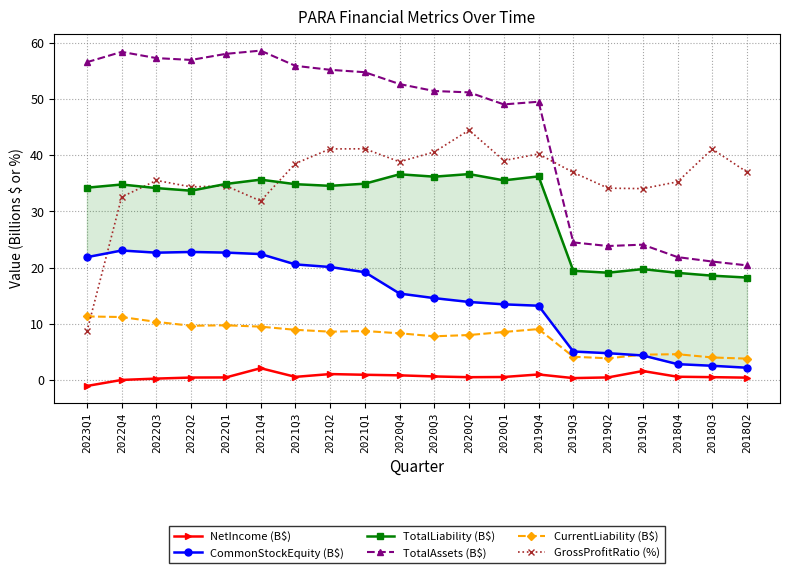

What is the label of the 19th point from the left?

2018Q3